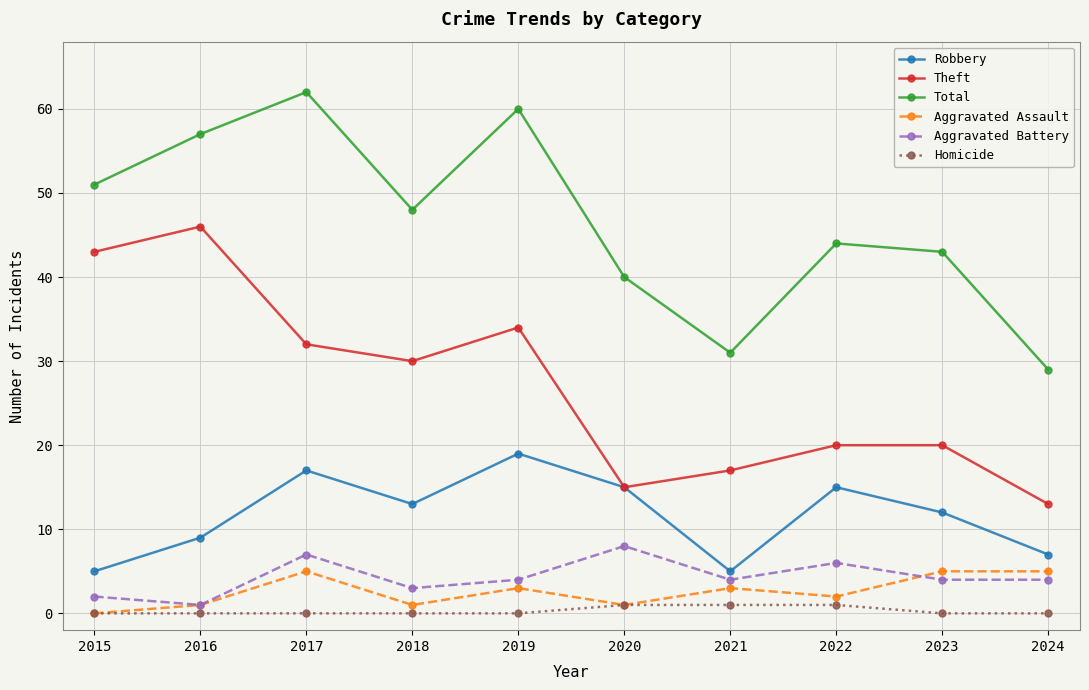

Read the Robbery value at 2024, to the nearest 10.

10